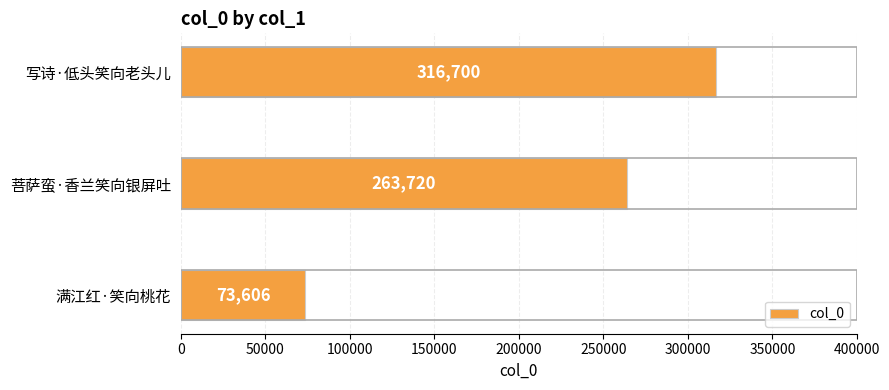

The chart shows a value of 263720 at 菩萨蛮·香兰笑向银屏吐. True or false?

True